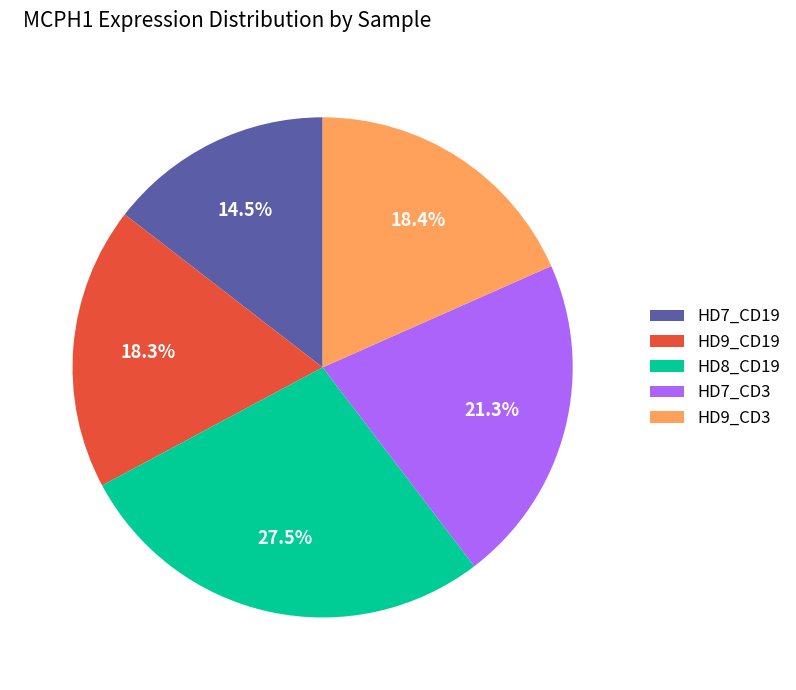

To the nearest percent, what is the difference between the largest and smallest slice percentages?

13%